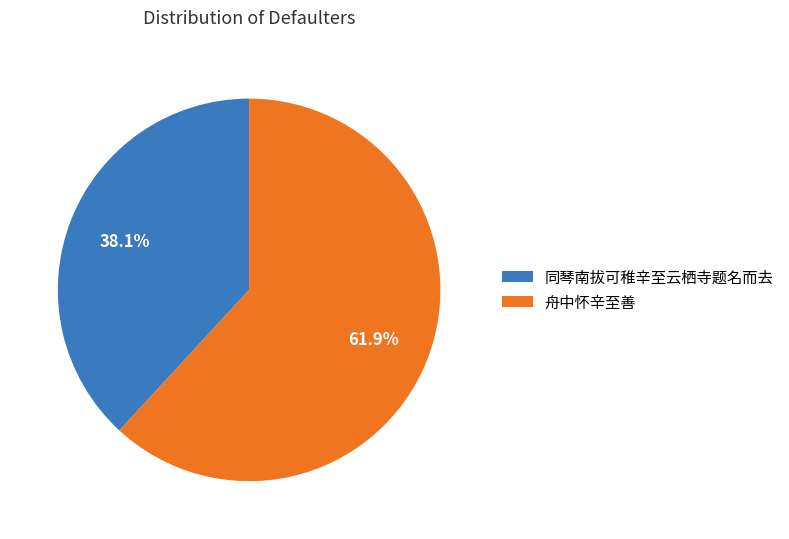

To the nearest percent, what is the difference between the 舟中怀辛至善 and 同琴南拔可稚辛至云栖寺题名而去 slice percentages?

24%